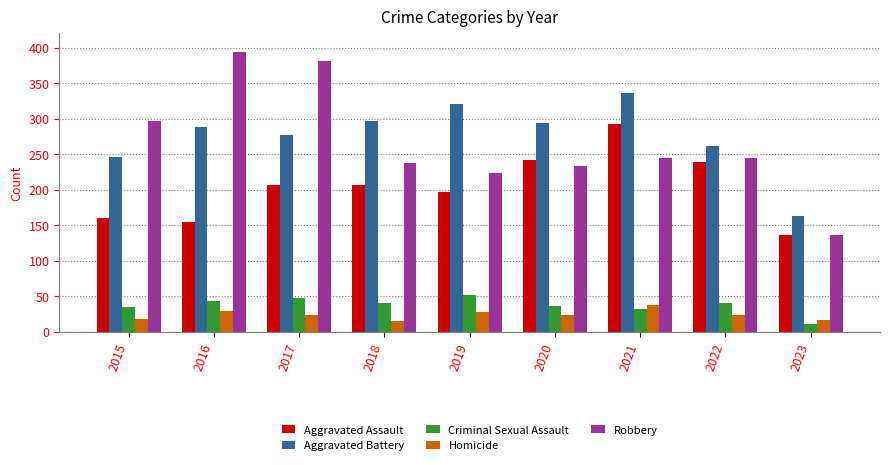

How many series are shown in this chart?

5